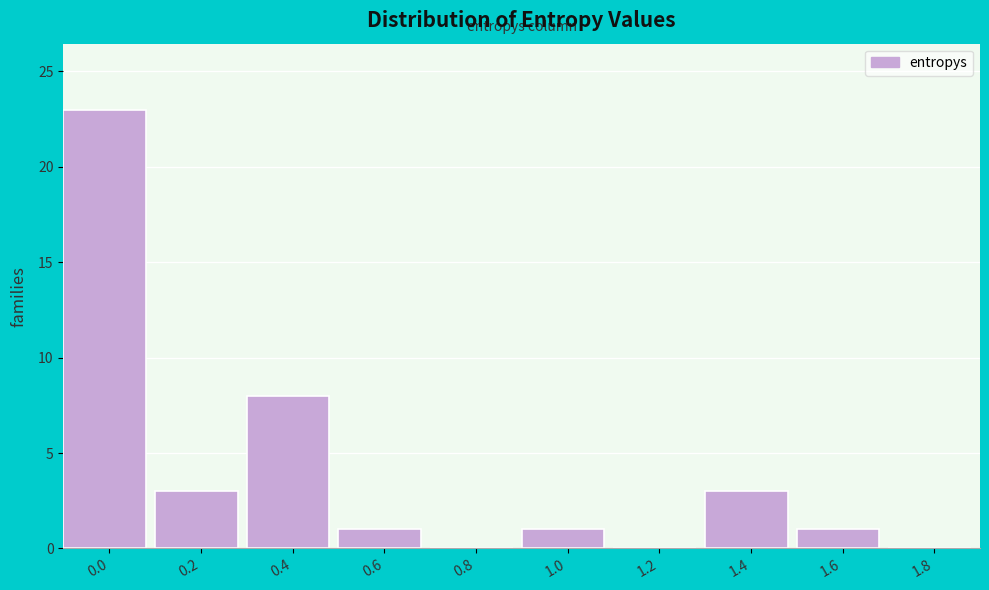

Reading right to left, list all the values displayed in this chart.

1.8=0	1.6=1	1.4=3	1.2=0	1.0=1	0.8=0	0.6=1	0.4=8	0.2=3	0.0=23